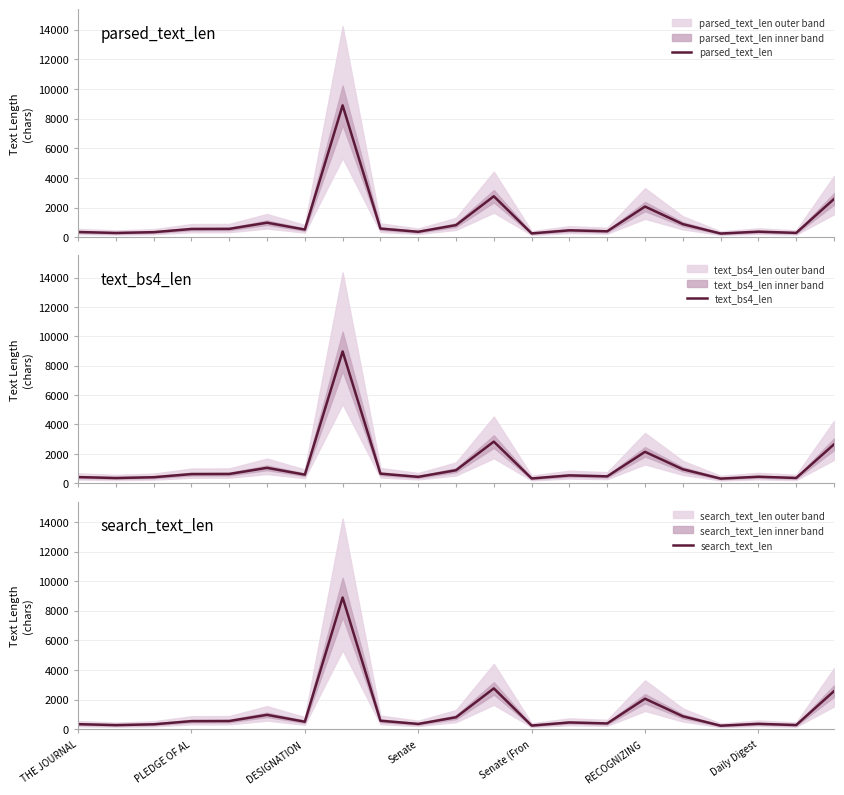

What is the highest value of the parsed_text_len series?

8901